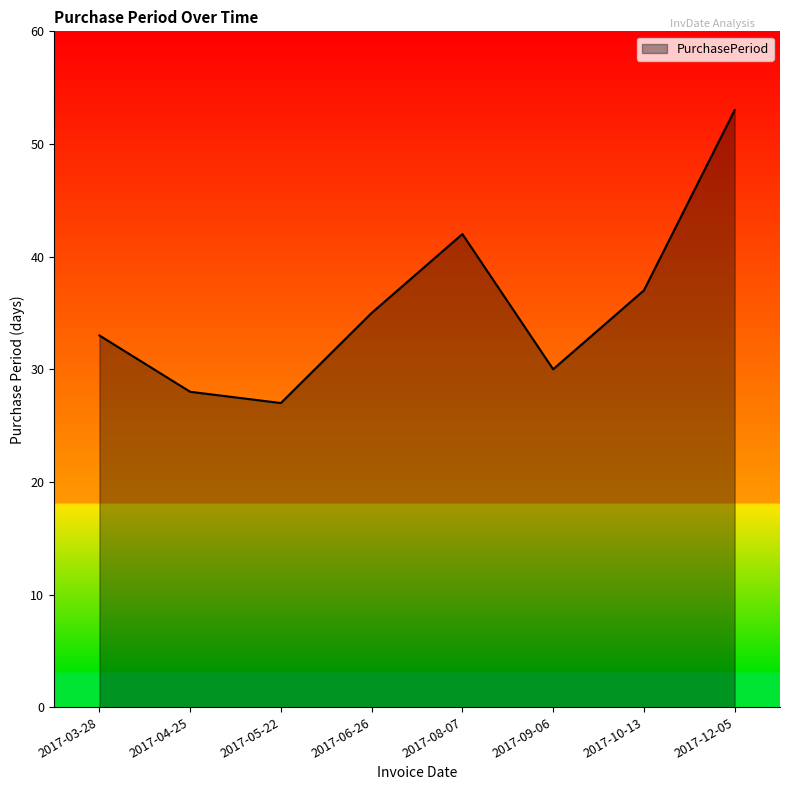

List the labels in order of value, largest first.

2017-12-05, 2017-08-07, 2017-10-13, 2017-06-26, 2017-03-28, 2017-09-06, 2017-04-25, 2017-05-22